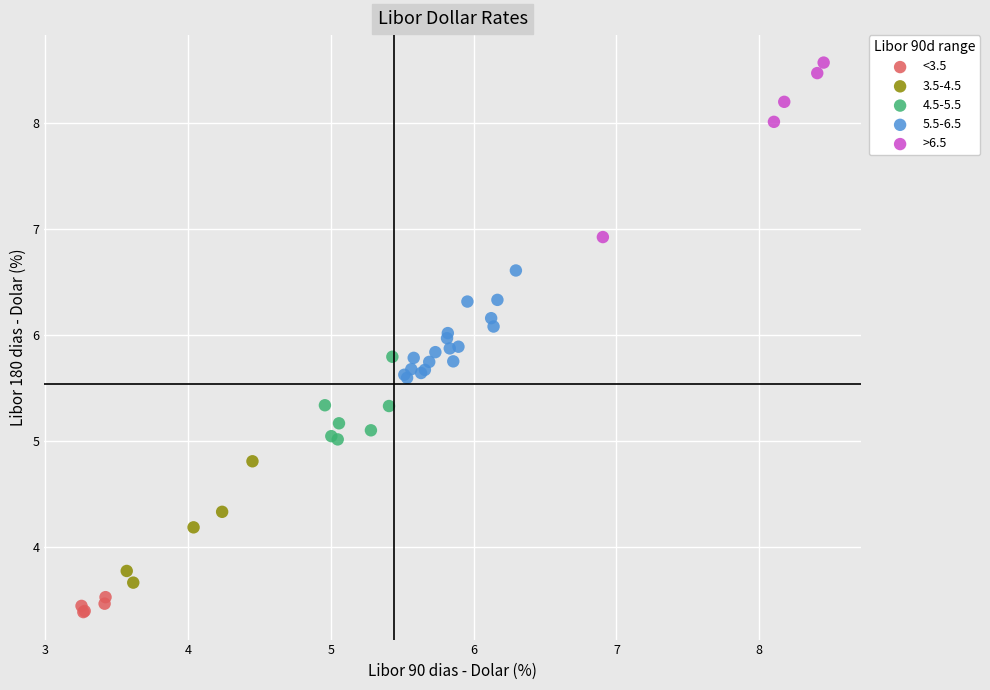

Which series has the widest spread of Y values?

>6.5